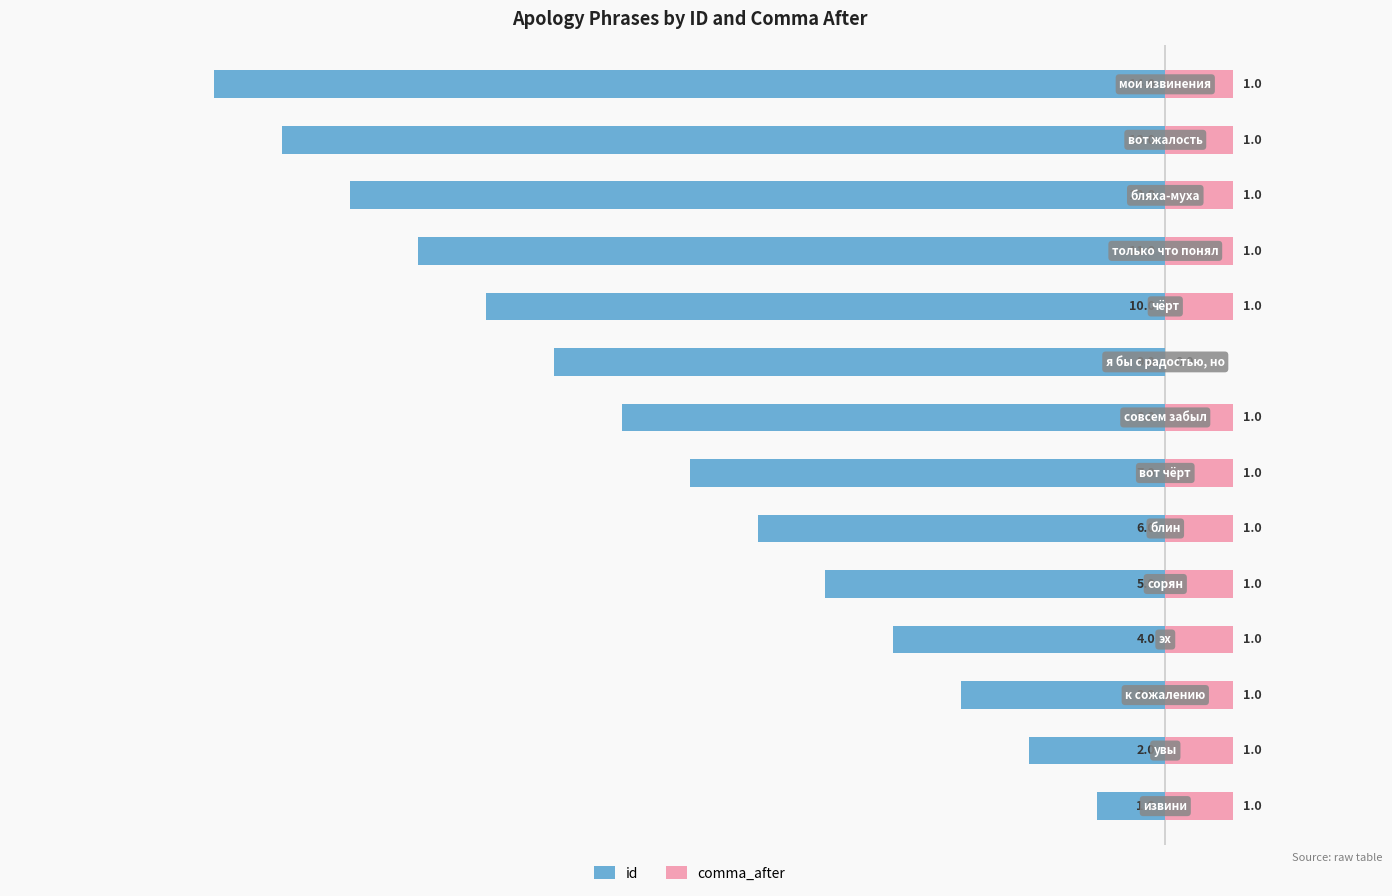

What is the difference between the maximum and minimum values in the comma_after series?

1